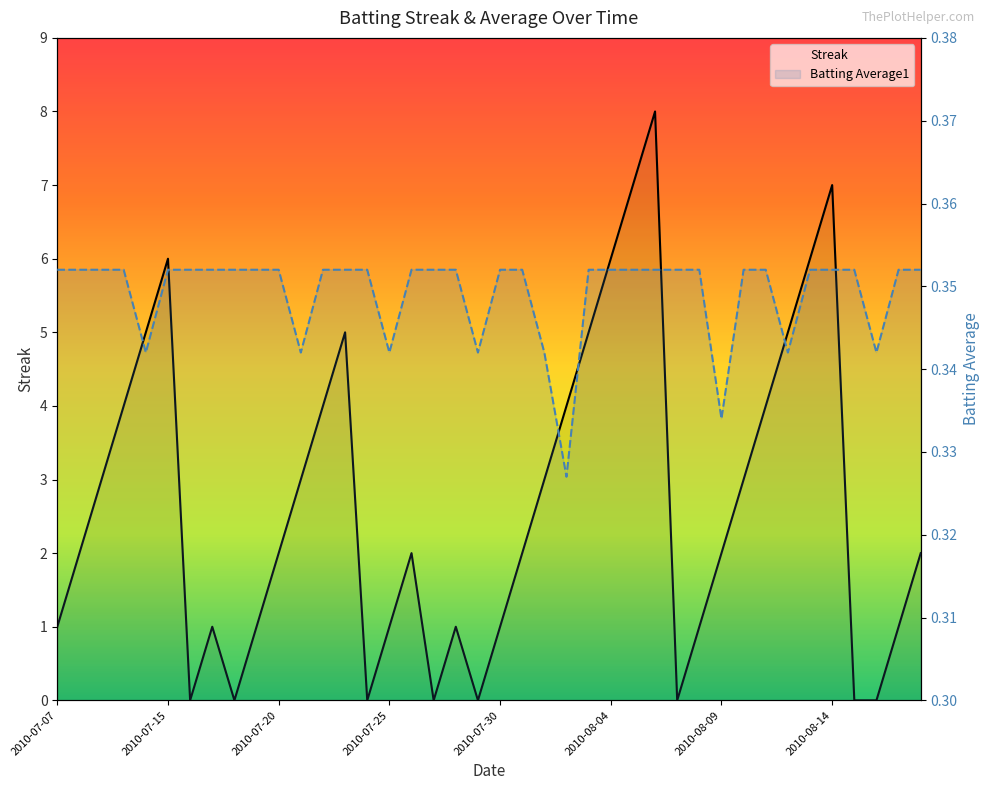

Reading left to right, what are all the values shown in this chart?

Streak: 1.0	2.0	3.0	4.0	5.0	6.0	0.0	1.0	0.0	1.0	2.0	3.0	4.0	5.0	0.0	1.0	2.0	0.0	1.0	0.0	1.0	2.0	3.0	4.0	5.0	6.0	7.0	8.0	0.0	1.0	2.0	3.0	4.0	5.0	6.0	7.0	0.0	0.0	1.0	2.0
Batting Average1: 0.4	0.4	0.4	0.4	0.3	0.4	0.4	0.4	0.4	0.4	0.4	0.3	0.4	0.4	0.4	0.3	0.4	0.4	0.4	0.3	0.4	0.4	0.3	0.3	0.4	0.4	0.4	0.4	0.4	0.4	0.3	0.4	0.4	0.3	0.4	0.4	0.4	0.3	0.4	0.4